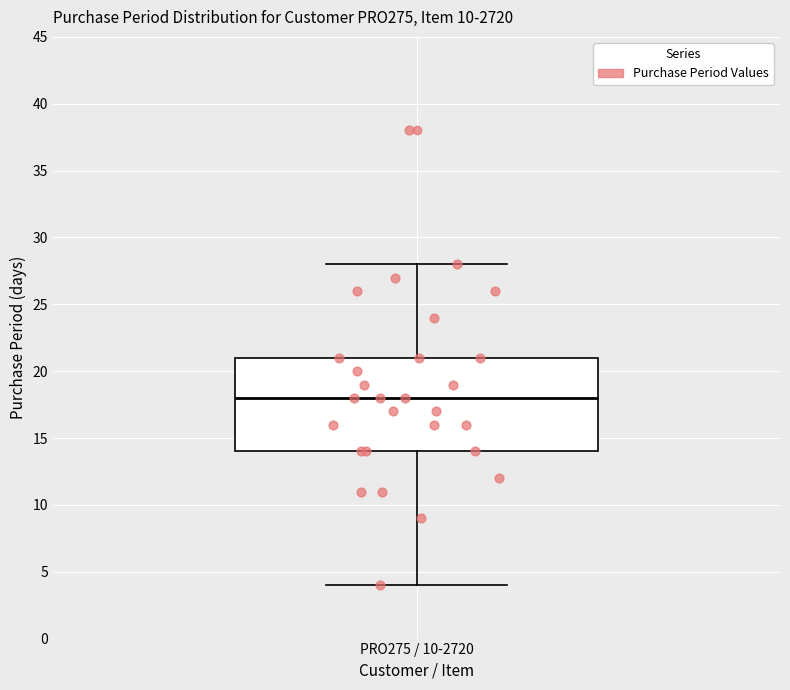

Where does the median line of the box for PRO275 / 10-2720 sit on the y-axis? The values are not printed on the chart, so give them approximately, as read against the axis.

18